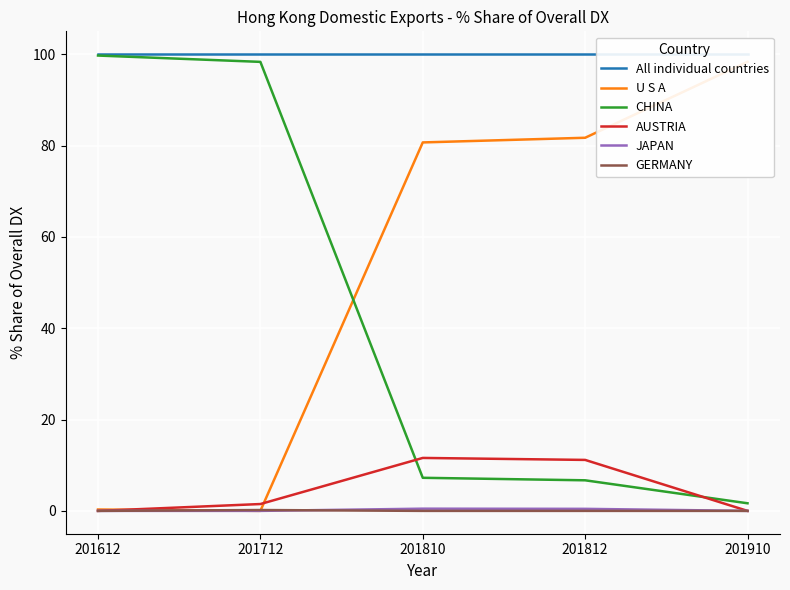

How many values in the JAPAN series exceed 0?

2